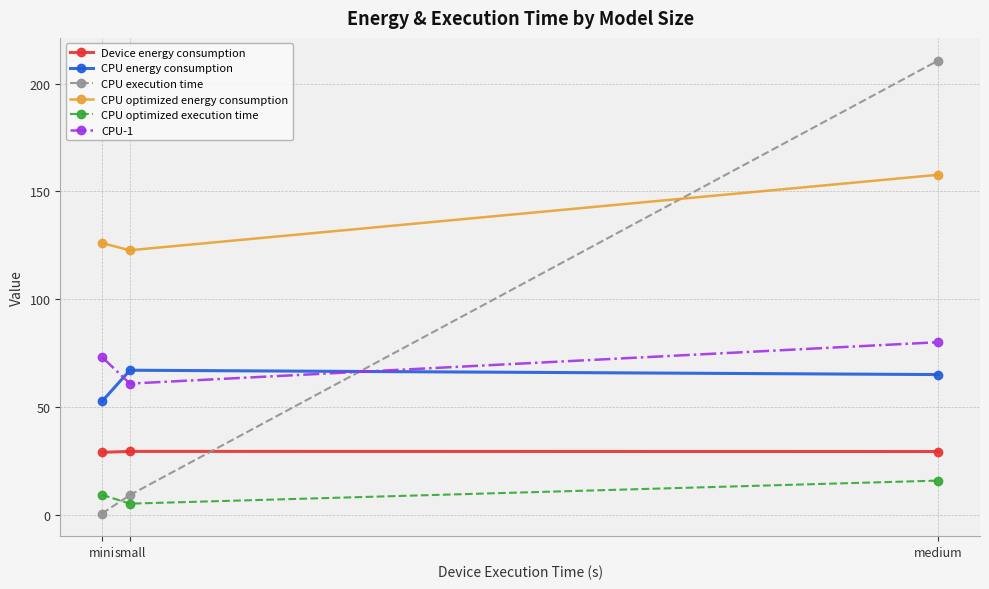

What is the maximum value shown in the chart?

210.7